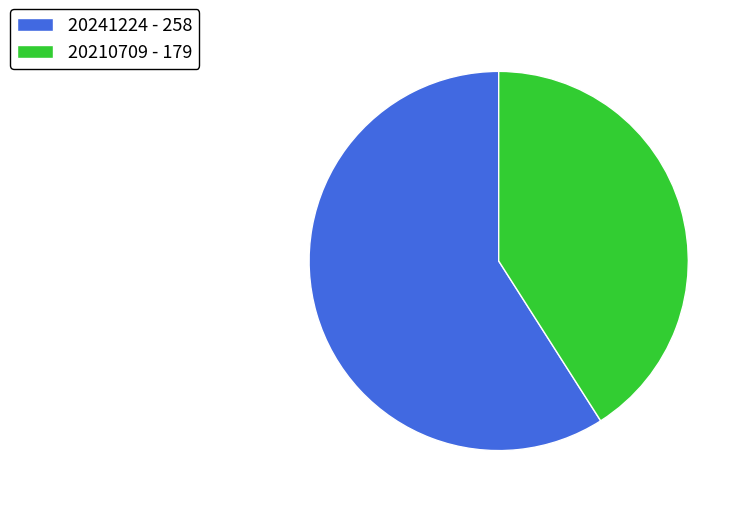

Approximately how many times larger is the value at 20241224 compared to 20210709?

1.4